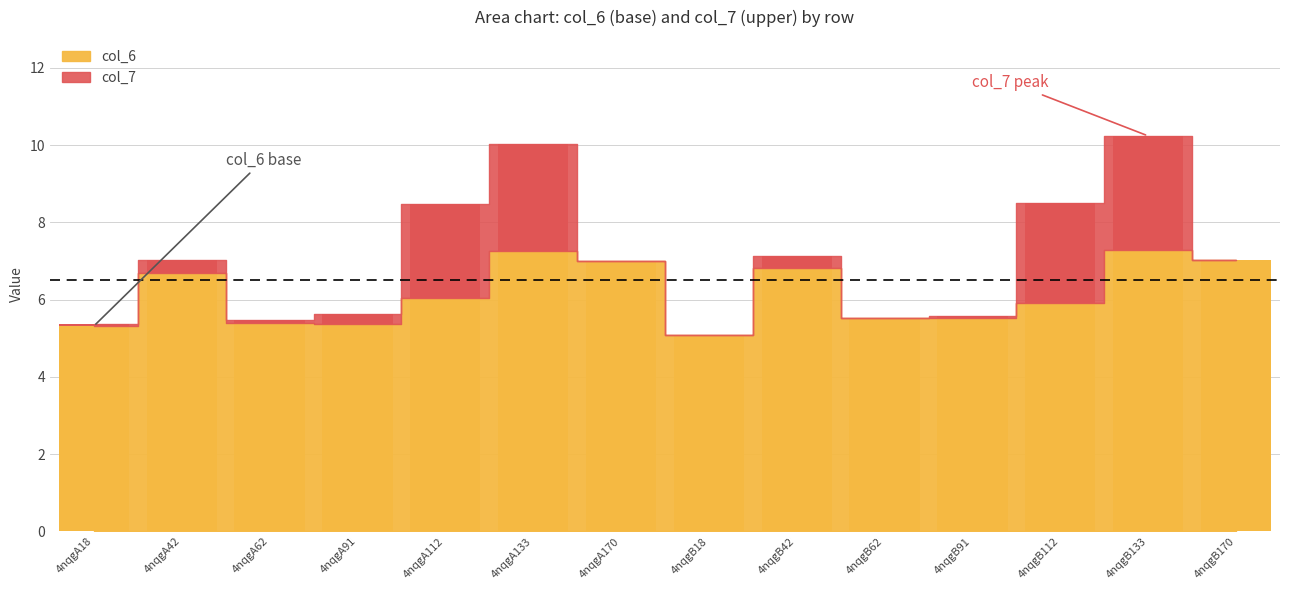

What is the difference between the values at 4nqgA42 and 4nqgA133?

0.6